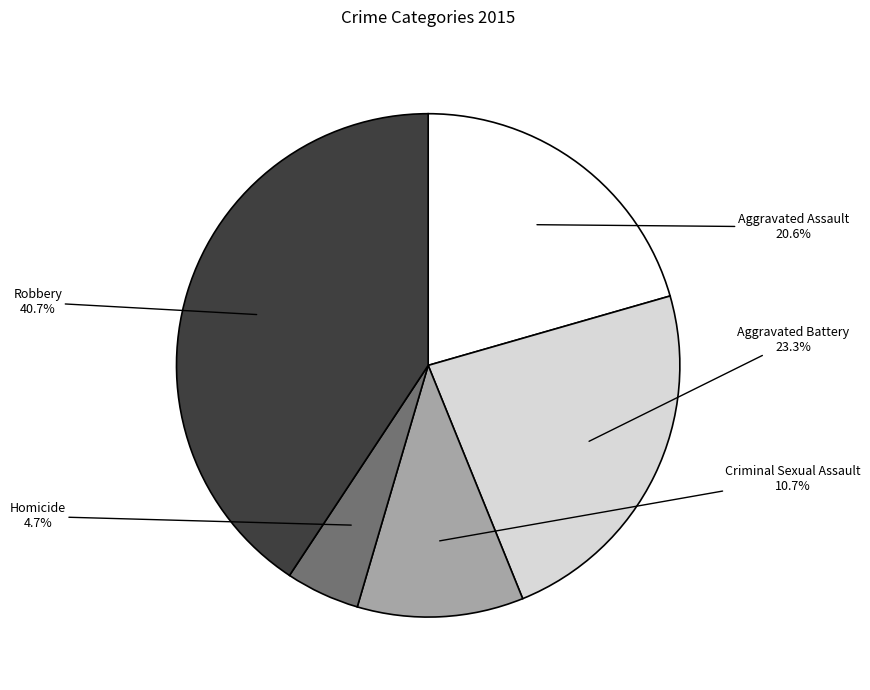

What percentage is the Robbery slice, to the nearest percent?

41%